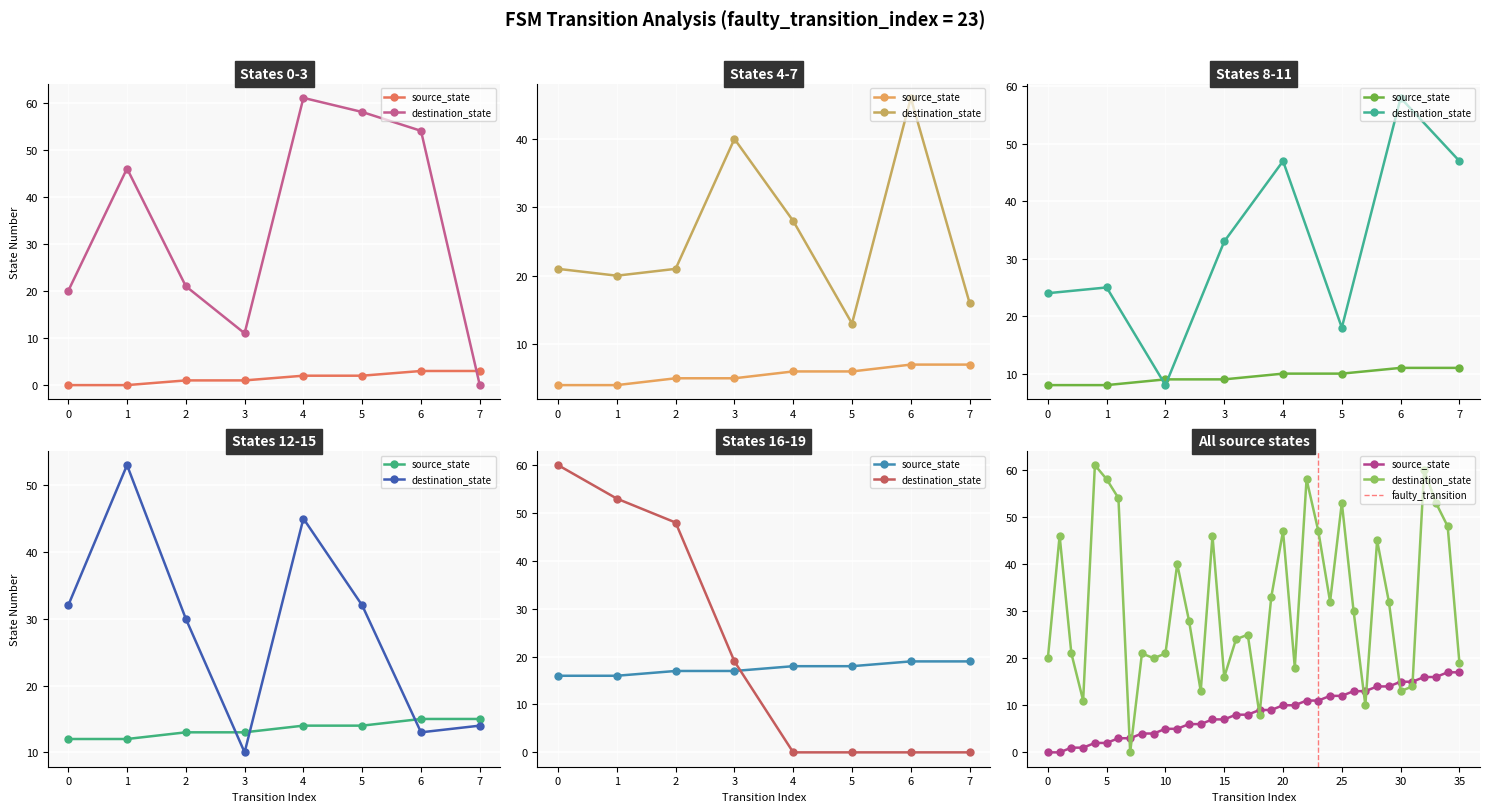

How many series are shown in this chart?

2